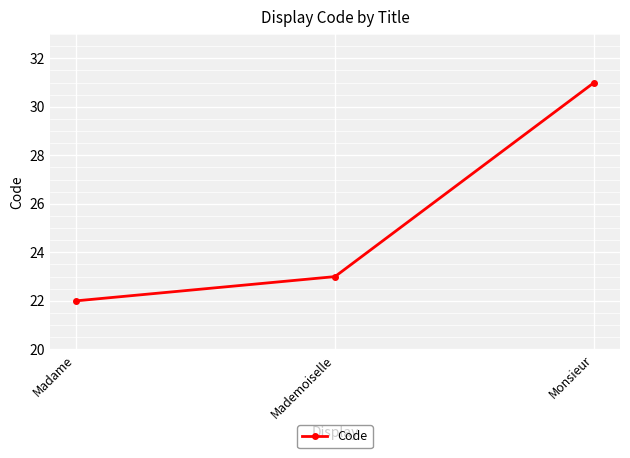

At which category does the chart reach its peak across all series?

Monsieur